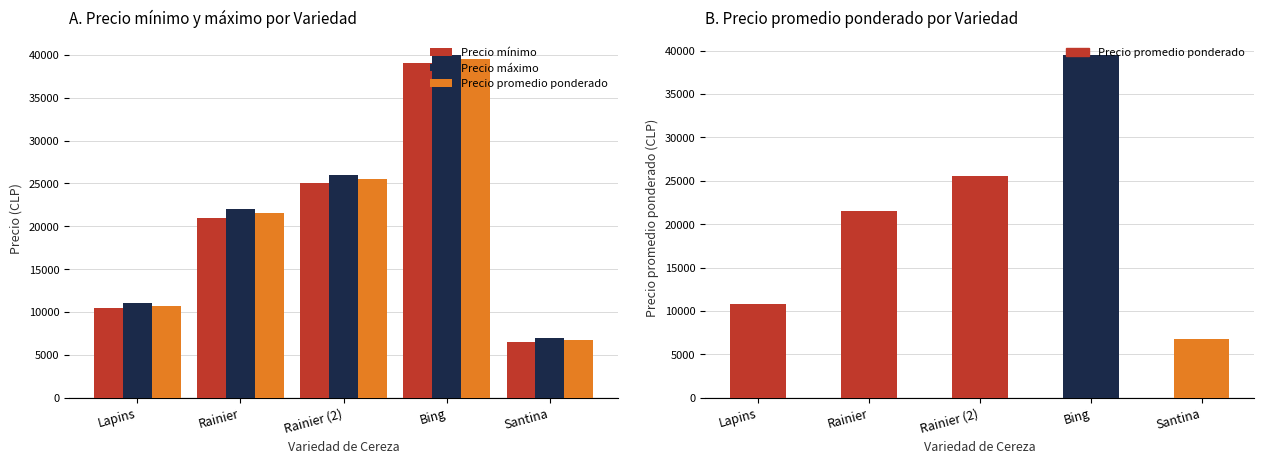

Which category has the lowest value across all series?

Santina